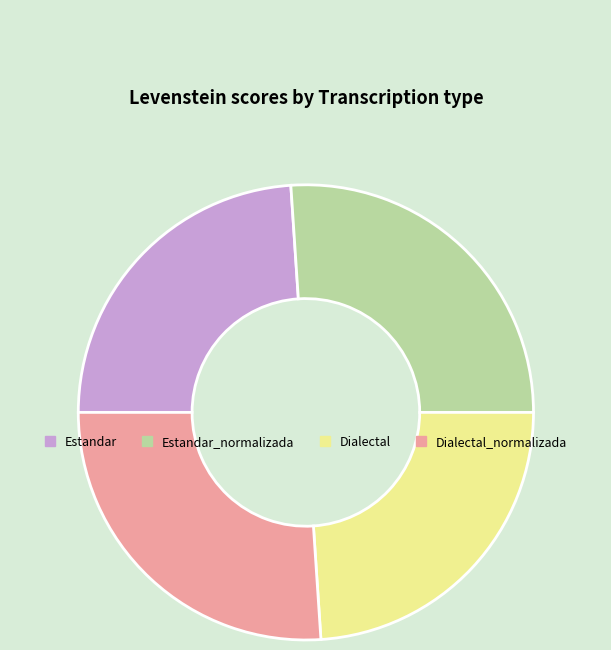

True or false: Estandar_normalizada accounts for 14% of the total.

False